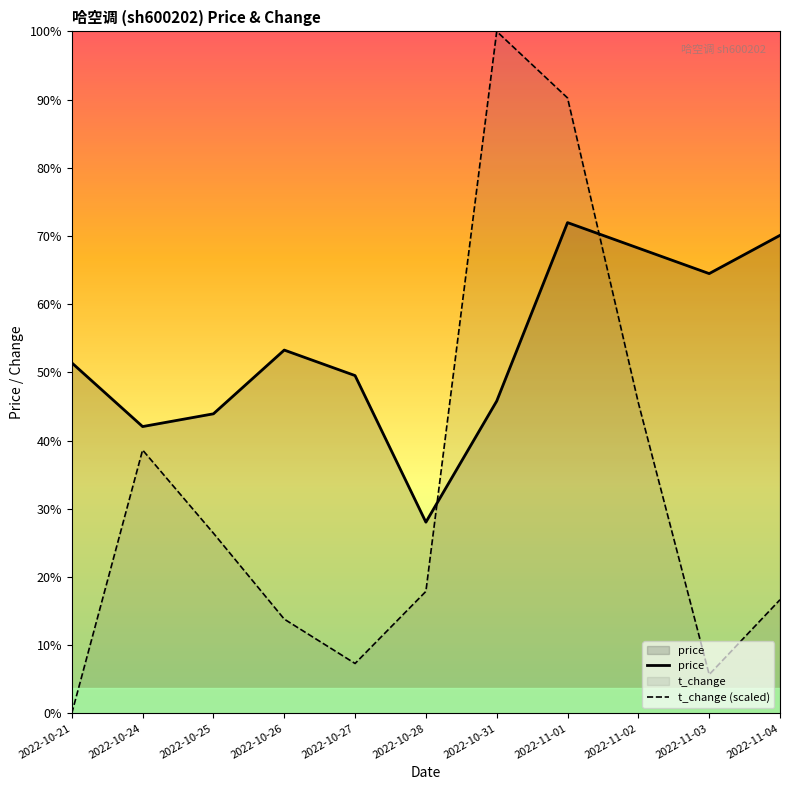

Rank the series by their average value, from highest to lowest.

price, t_change (scaled)